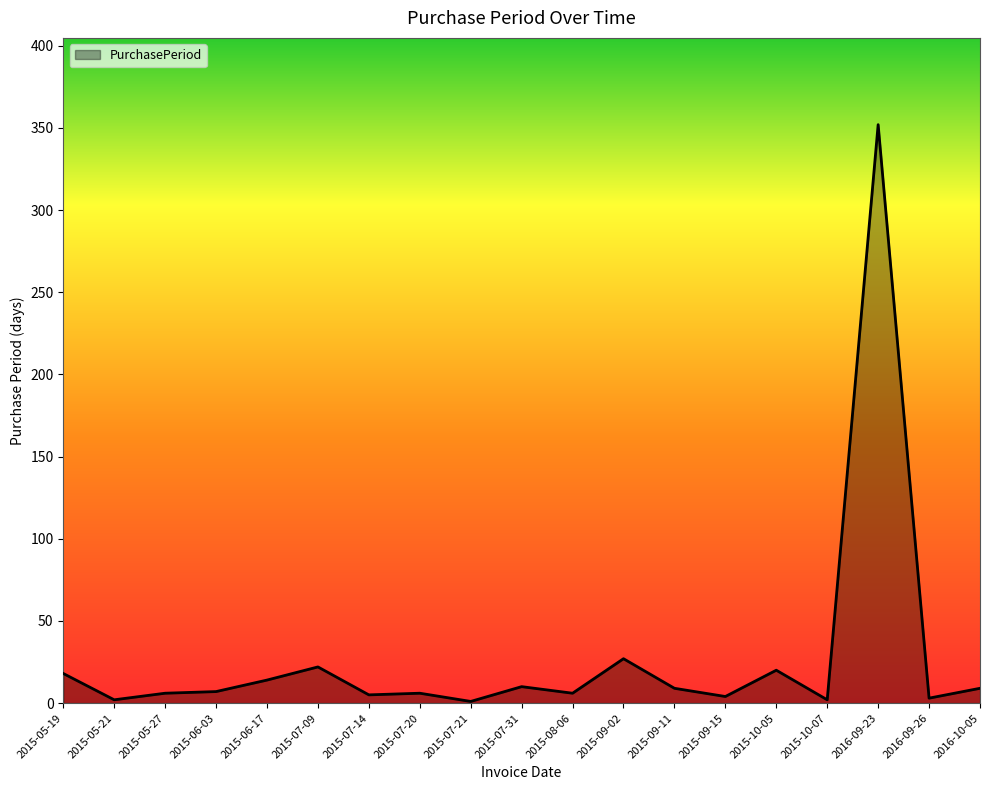

True or false: the data has more than 2 interior local peaks.

True